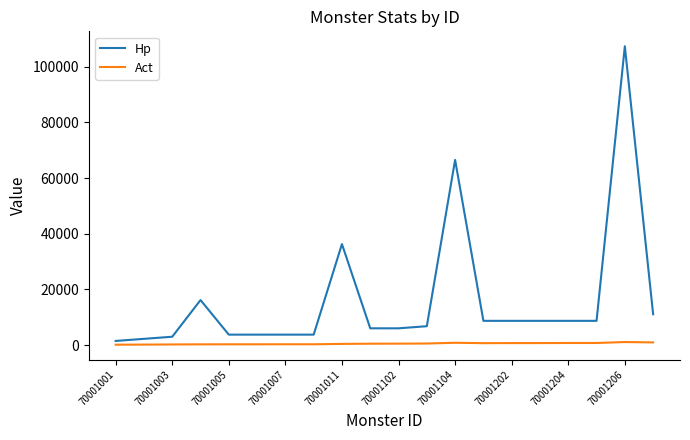

Count the number of categories in the chart.

20